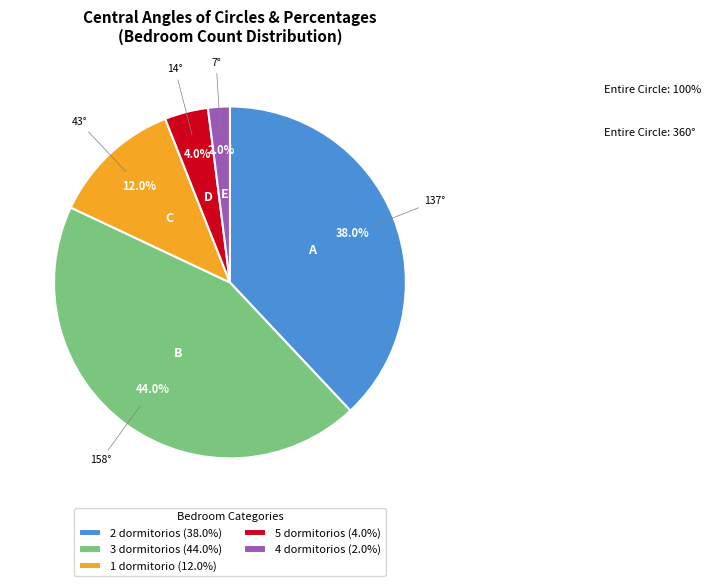

Count the number of slices in the pie.

5